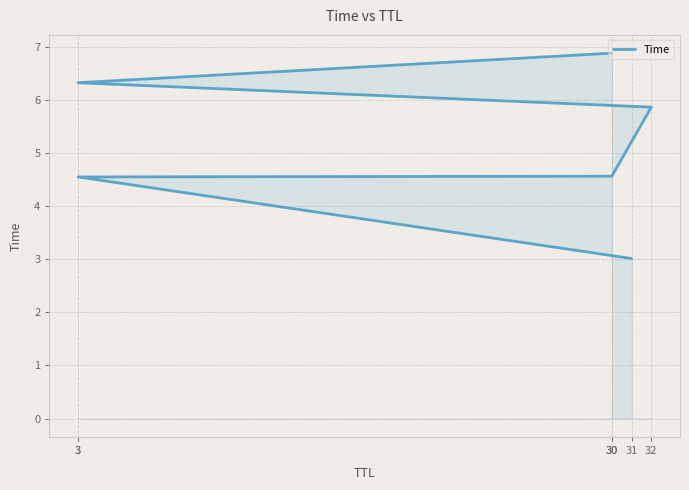

True or false: there are more than 1 points higher than both neighbors.

False